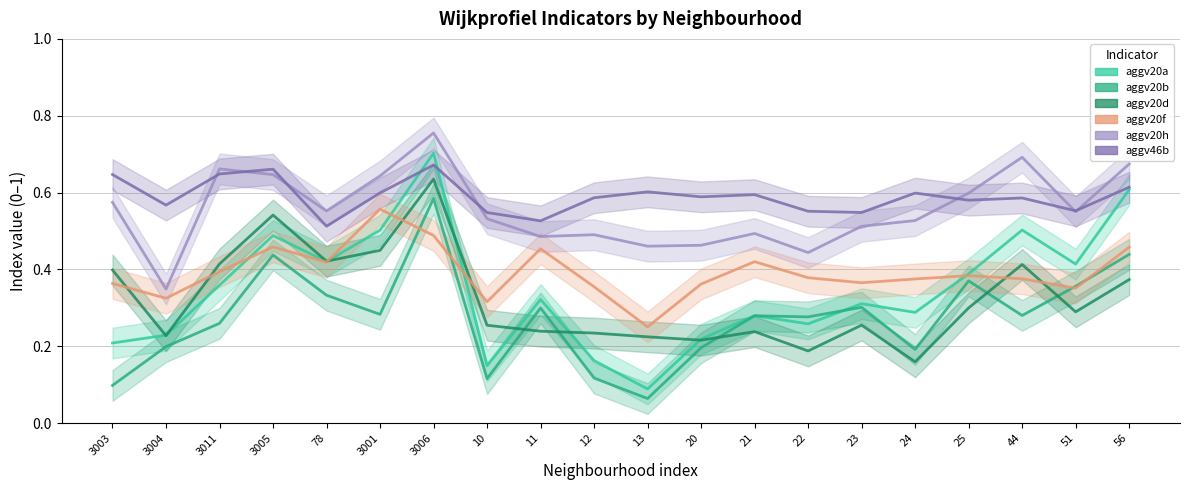

What is the difference between the aggv46b values at 3005 and 11?

0.1